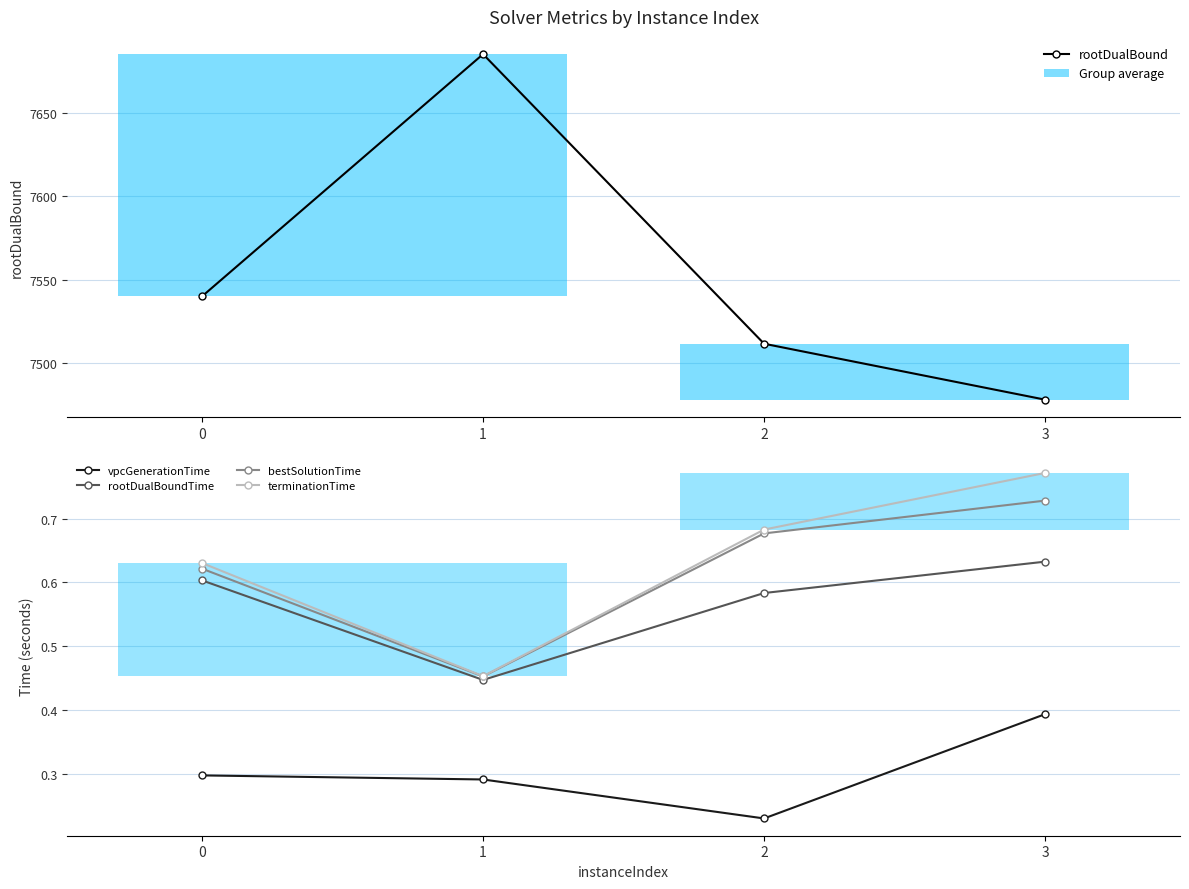

Which series has the largest total across all categories?

rootDualBound